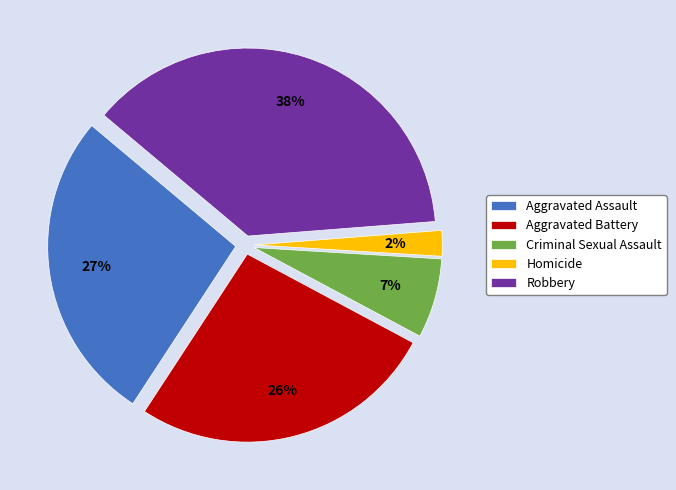

What is the ratio of the value at Criminal Sexual Assault to the value at Aggravated Assault?

0.3